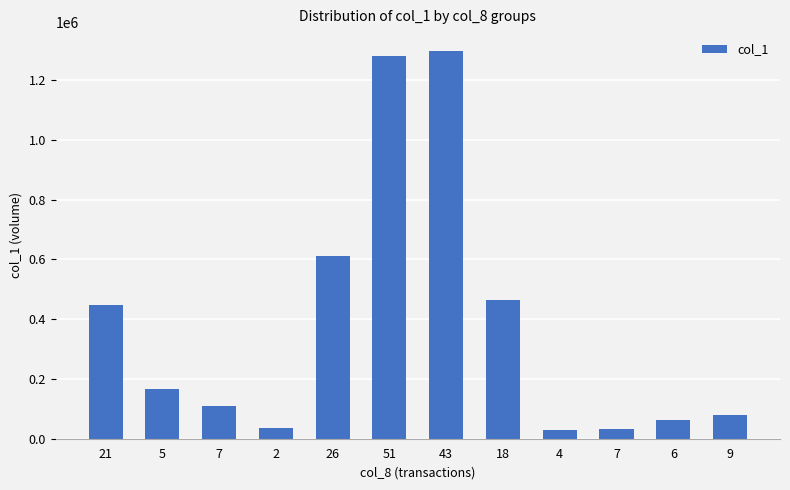

How many data points does each series have?

12